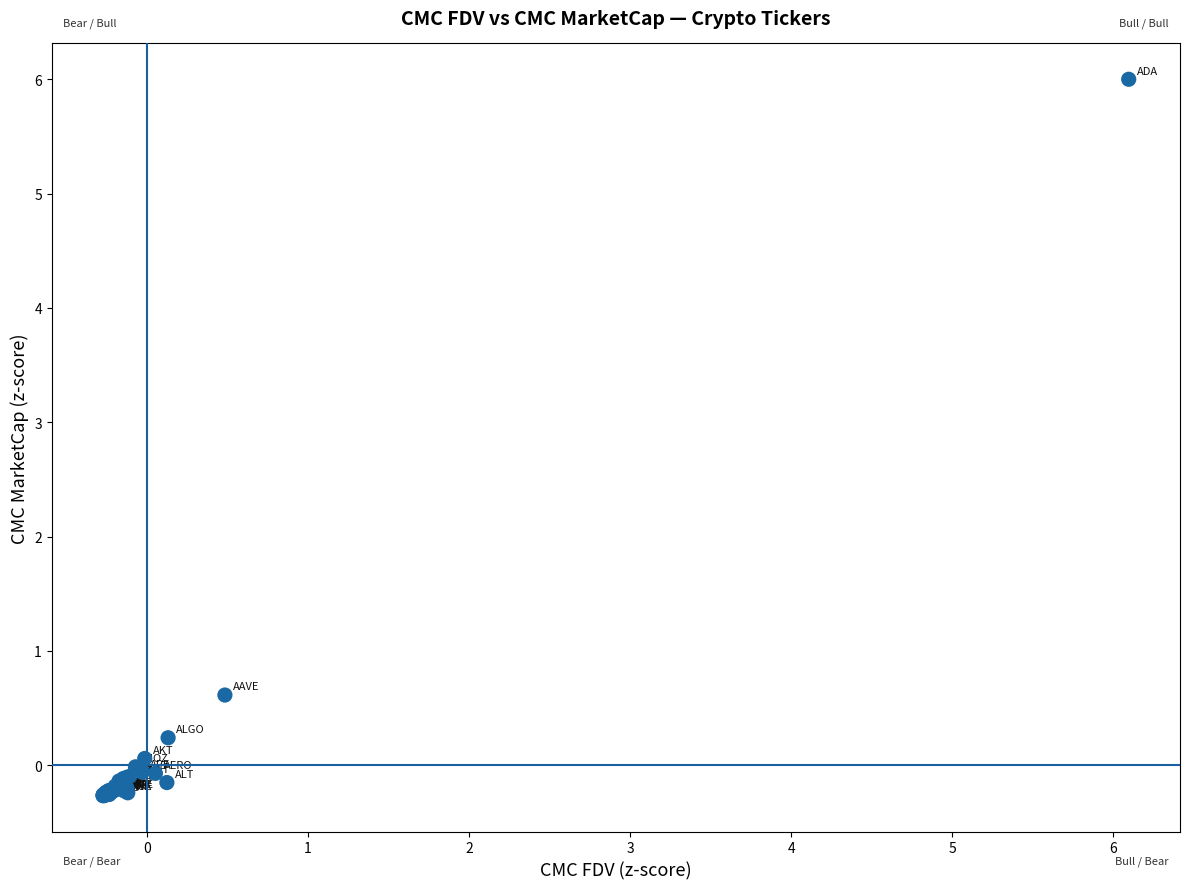

What Y value in the scatter plot is closest to 2?

0.6